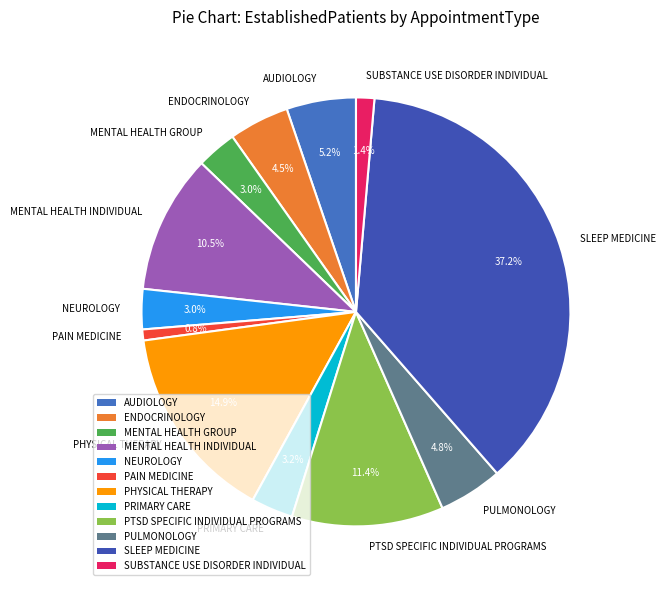

To the nearest percent, what is the combined percentage of PAIN MEDICINE and AUDIOLOGY?

6%